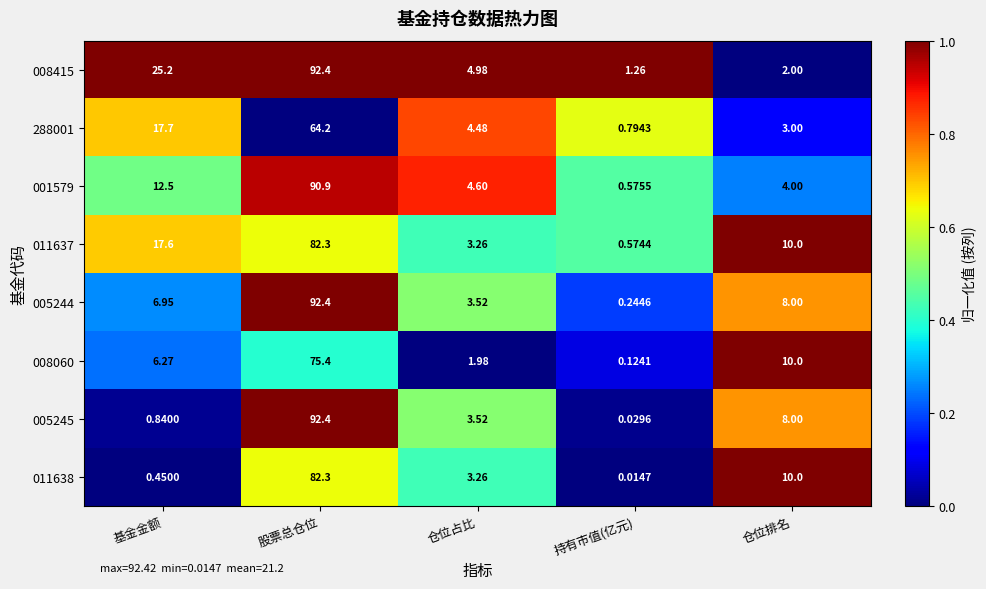

Rank the categories by 005244 value from lowest to highest.

持有市值(亿元), 仓位占比, 基金金额, 仓位排名, 股票总仓位